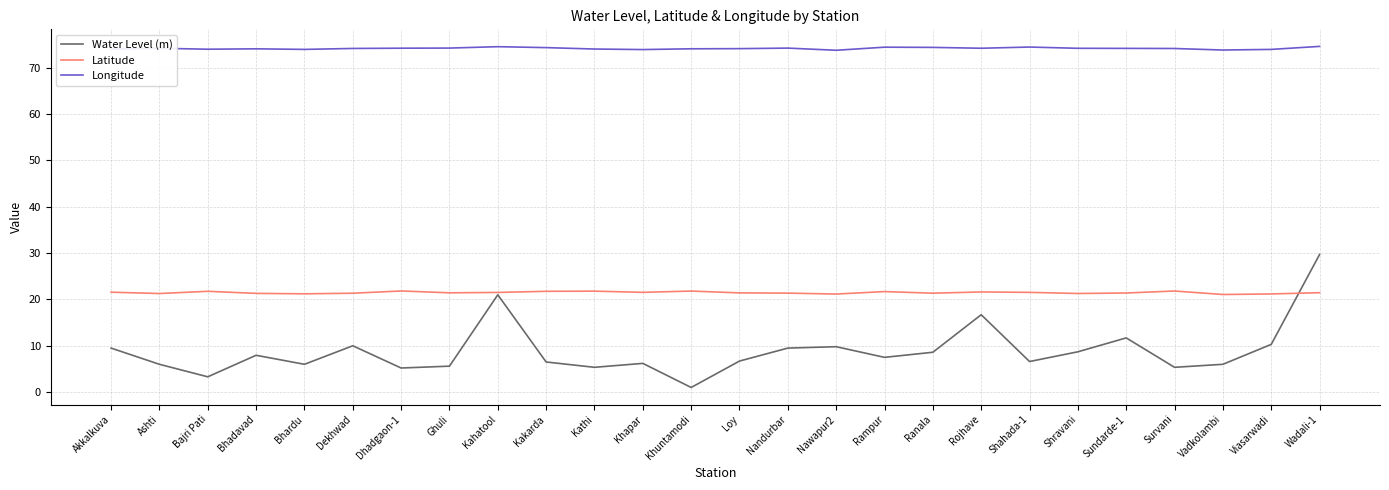

Is it true that Latitude equals 29.6 at Nandurbar?

False